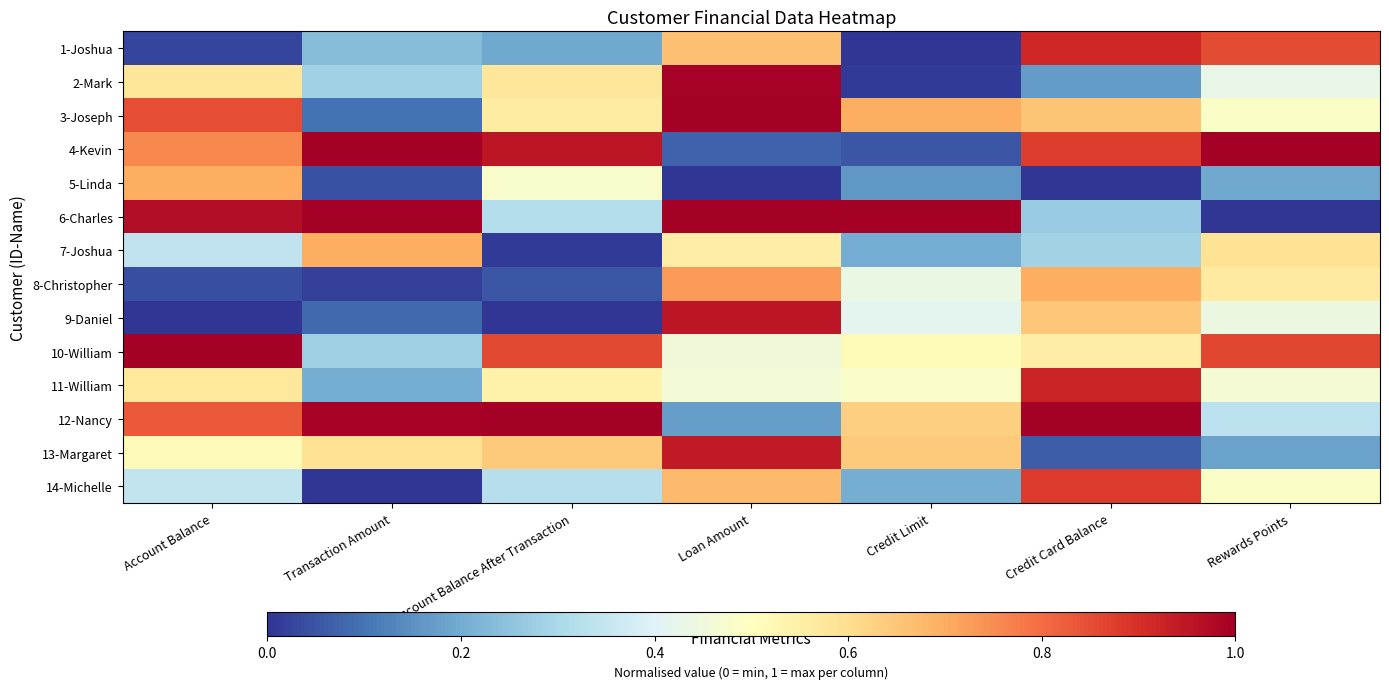

Reading right to left, what are all the values shown in this chart?

1-Joshua: Rewards Points=0.9	Credit Card Balance=0.9	Credit Limit=0.0	Loan Amount=0.7	Account Balance After Transaction=0.2	Transaction Amount=0.2	Account Balance=0.0
2-Mark: Rewards Points=0.4	Credit Card Balance=0.2	Credit Limit=0.0	Loan Amount=1.0	Account Balance After Transaction=0.6	Transaction Amount=0.3	Account Balance=0.6
3-Joseph: Rewards Points=0.5	Credit Card Balance=0.7	Credit Limit=0.7	Loan Amount=1.0	Account Balance After Transaction=0.6	Transaction Amount=0.1	Account Balance=0.8
4-Kevin: Rewards Points=1.0	Credit Card Balance=0.9	Credit Limit=0.1	Loan Amount=0.1	Account Balance After Transaction=1.0	Transaction Amount=1.0	Account Balance=0.8
5-Linda: Rewards Points=0.2	Credit Card Balance=0.0	Credit Limit=0.2	Loan Amount=0.0	Account Balance After Transaction=0.5	Transaction Amount=0.0	Account Balance=0.7
6-Charles: Rewards Points=0.0	Credit Card Balance=0.3	Credit Limit=1.0	Loan Amount=1.0	Account Balance After Transaction=0.3	Transaction Amount=1.0	Account Balance=1.0
7-Joshua: Rewards Points=0.6	Credit Card Balance=0.3	Credit Limit=0.2	Loan Amount=0.6	Account Balance After Transaction=0.0	Transaction Amount=0.7	Account Balance=0.3
8-Christopher: Rewards Points=0.6	Credit Card Balance=0.7	Credit Limit=0.4	Loan Amount=0.7	Account Balance After Transaction=0.1	Transaction Amount=0.0	Account Balance=0.0
9-Daniel: Rewards Points=0.4	Credit Card Balance=0.7	Credit Limit=0.4	Loan Amount=1.0	Account Balance After Transaction=0.0	Transaction Amount=0.1	Account Balance=0.0
10-William: Rewards Points=0.9	Credit Card Balance=0.6	Credit Limit=0.5	Loan Amount=0.5	Account Balance After Transaction=0.9	Transaction Amount=0.3	Account Balance=1.0
11-William: Rewards Points=0.5	Credit Card Balance=0.9	Credit Limit=0.5	Loan Amount=0.5	Account Balance After Transaction=0.5	Transaction Amount=0.2	Account Balance=0.6
12-Nancy: Rewards Points=0.3	Credit Card Balance=1.0	Credit Limit=0.6	Loan Amount=0.2	Account Balance After Transaction=1.0	Transaction Amount=1.0	Account Balance=0.8
13-Margaret: Rewards Points=0.2	Credit Card Balance=0.1	Credit Limit=0.6	Loan Amount=0.9	Account Balance After Transaction=0.6	Transaction Amount=0.6	Account Balance=0.5
14-Michelle: Rewards Points=0.5	Credit Card Balance=0.9	Credit Limit=0.2	Loan Amount=0.7	Account Balance After Transaction=0.3	Transaction Amount=0.0	Account Balance=0.3